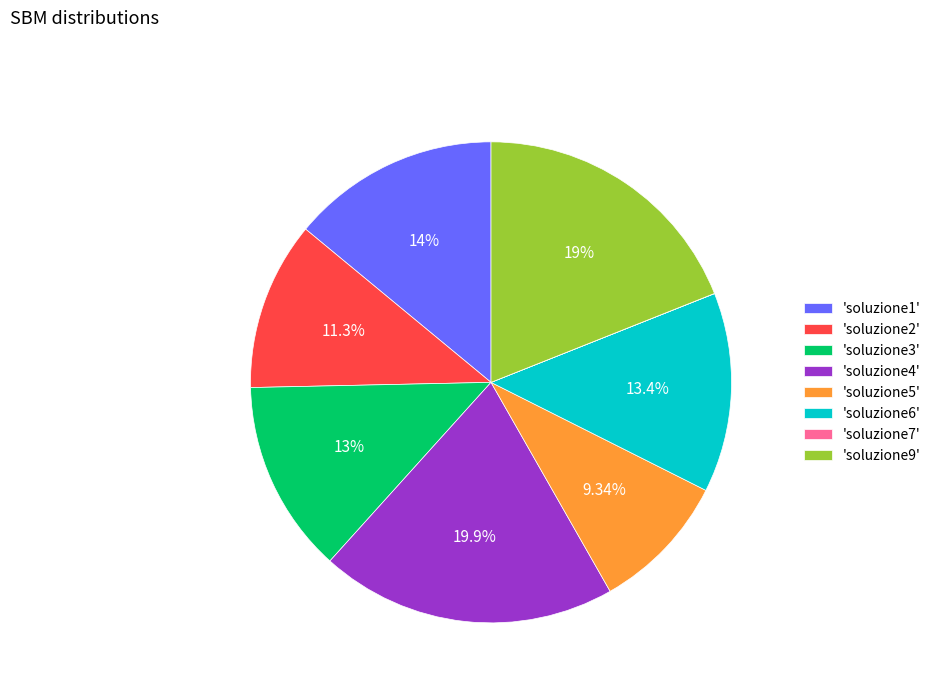

Do 'soluzione2' and 'soluzione4' together represent more than half of the pie?

No